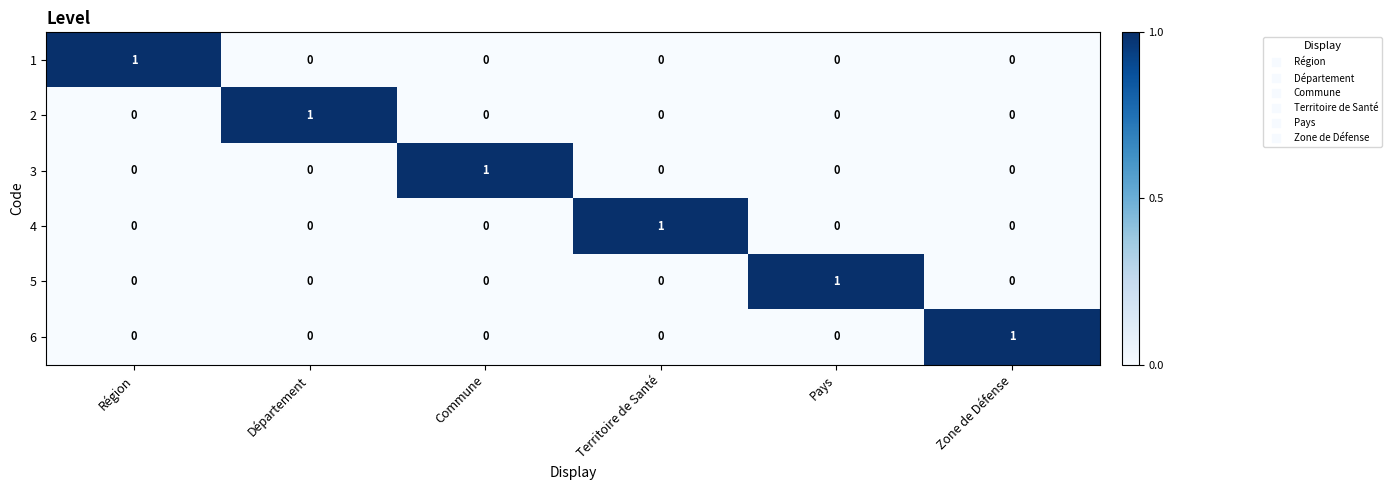

How many distinct data groups are displayed?

6